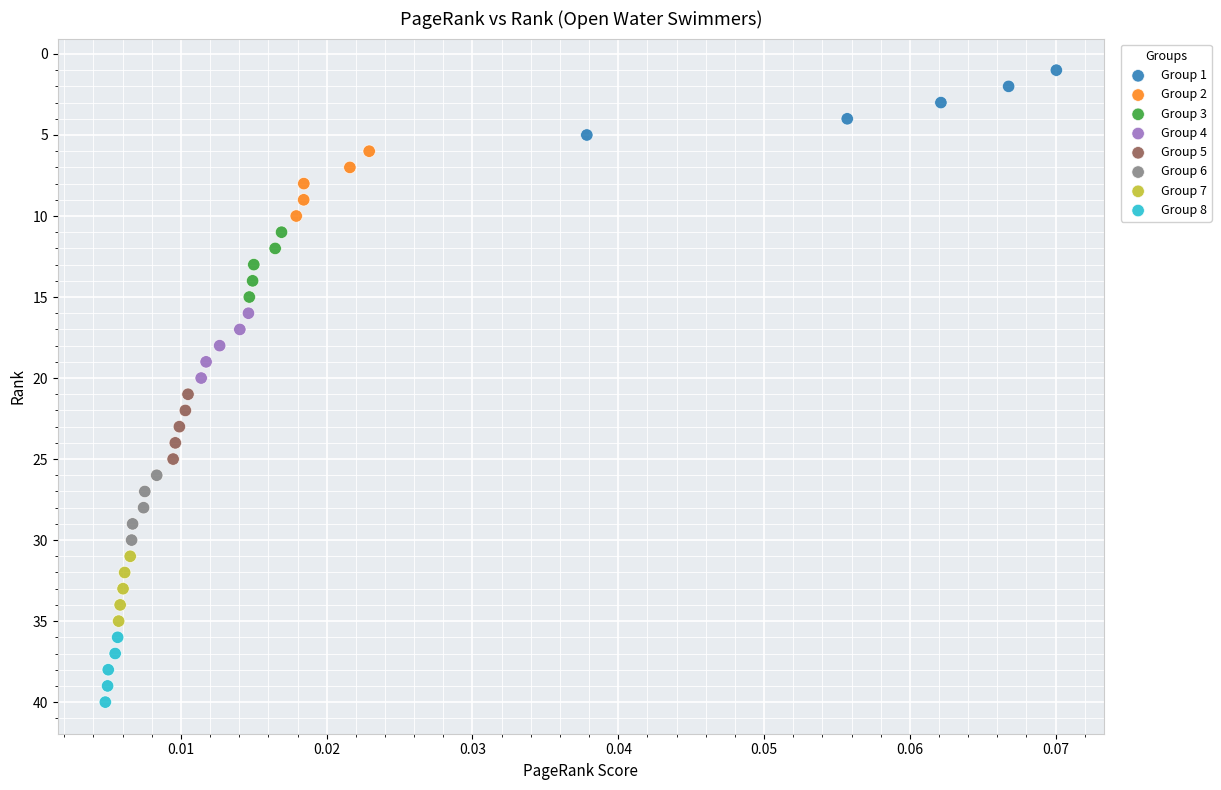

Which series reaches the minimum Y coordinate?

Group 1